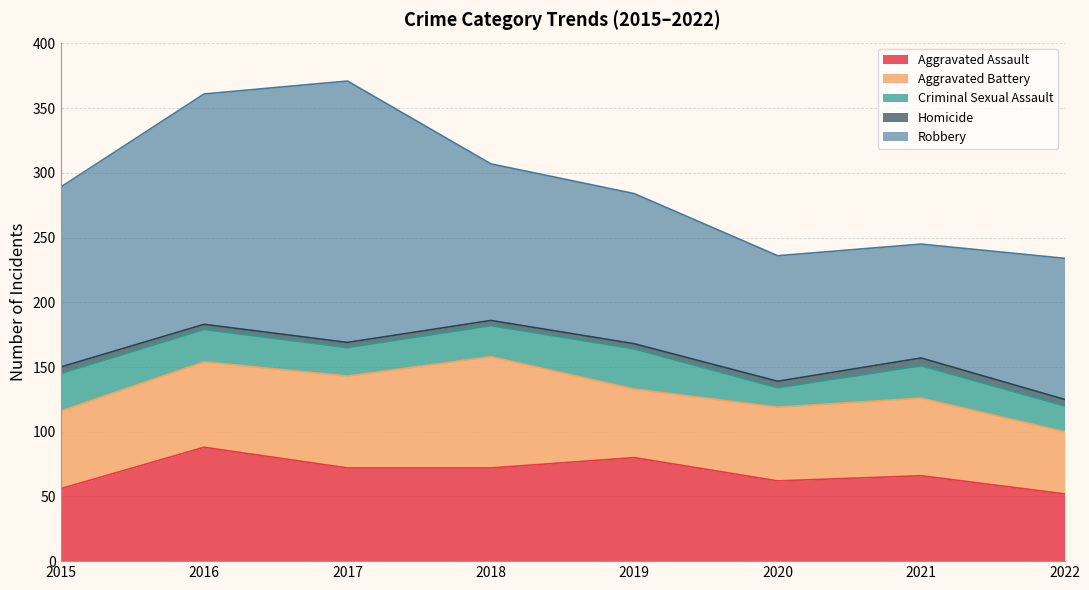

True or false: Criminal Sexual Assault and Homicide intersect in this chart.

False